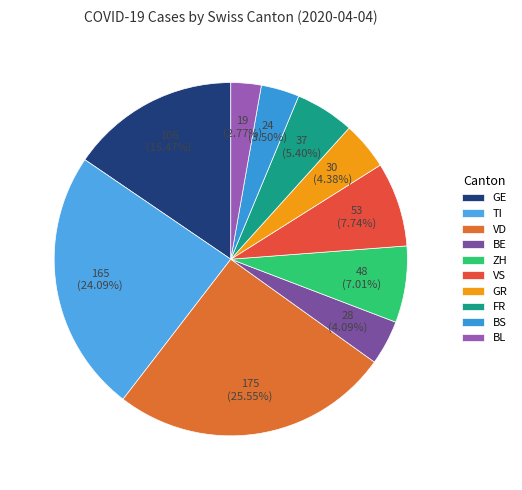

How many segments does this pie chart have?

10